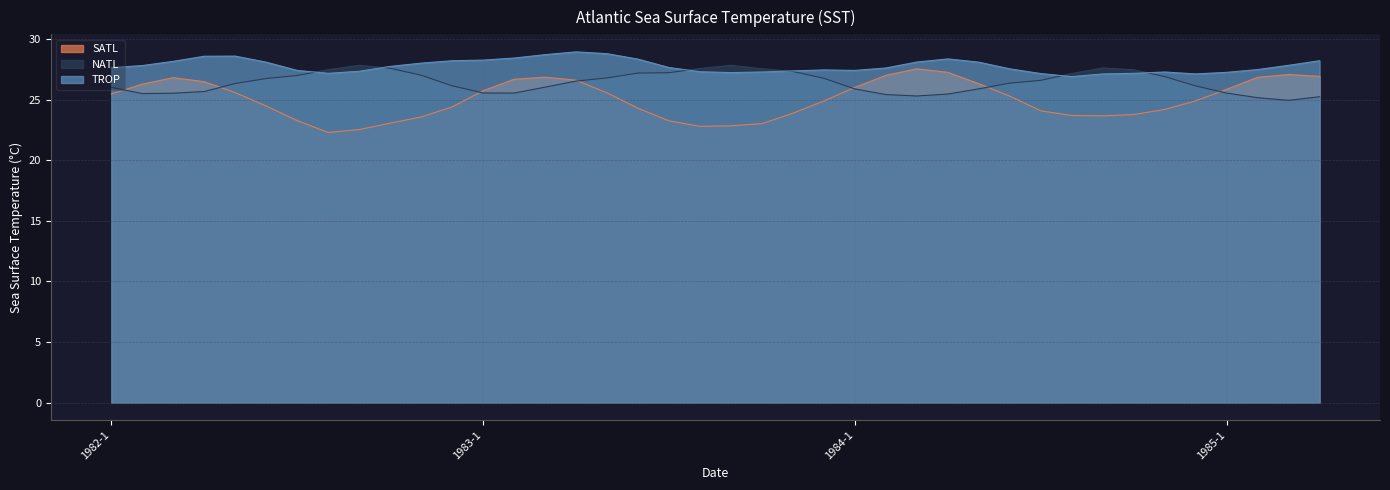

What is the minimum value shown in the chart?

22.3